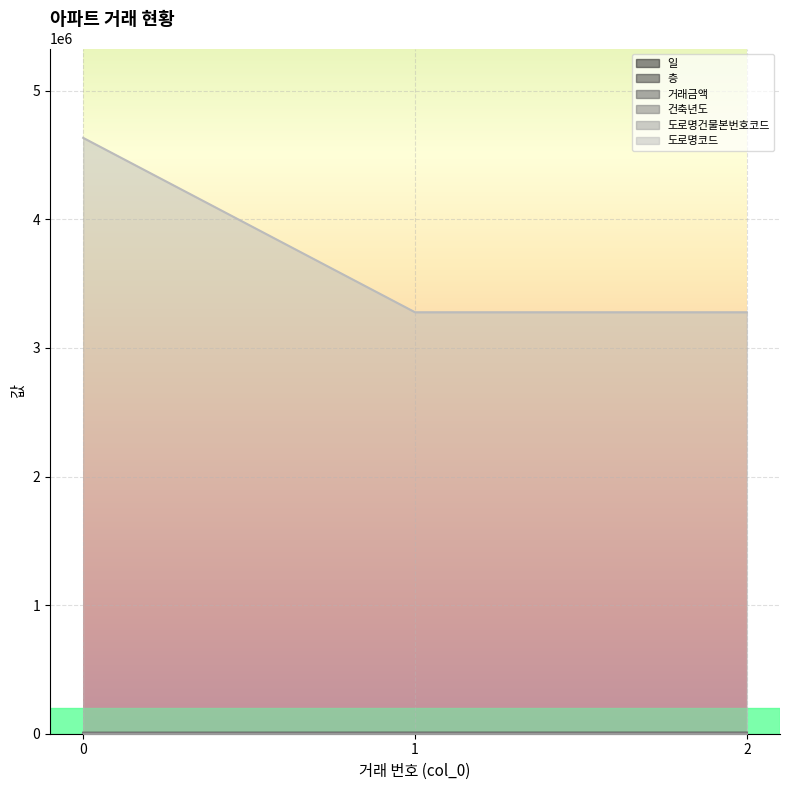

Is it true that 일 equals 9 at 0?

False